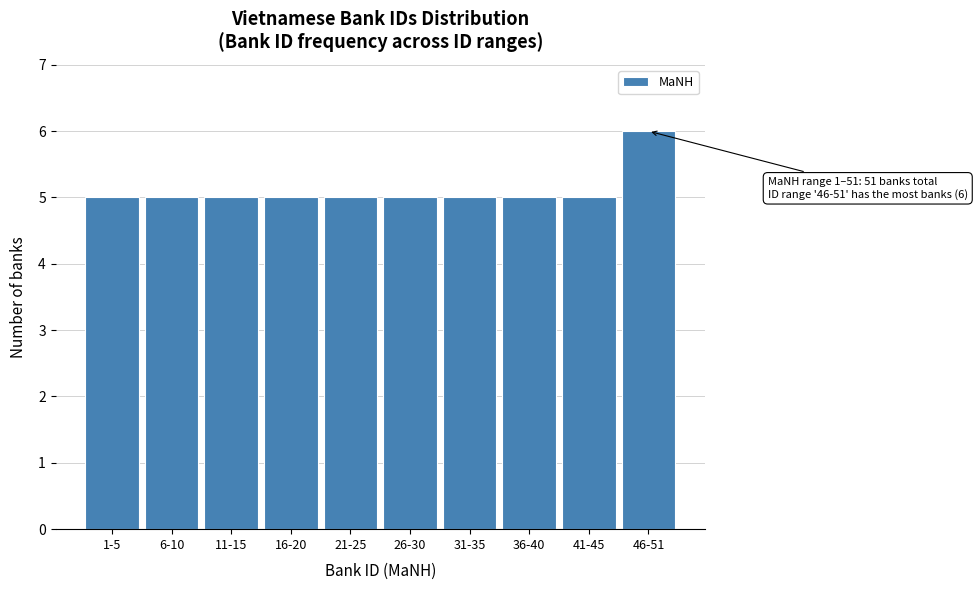

Reading right to left, list all the values displayed in this chart.

46-51=6	41-45=5	36-40=5	31-35=5	26-30=5	21-25=5	16-20=5	11-15=5	6-10=5	1-5=5